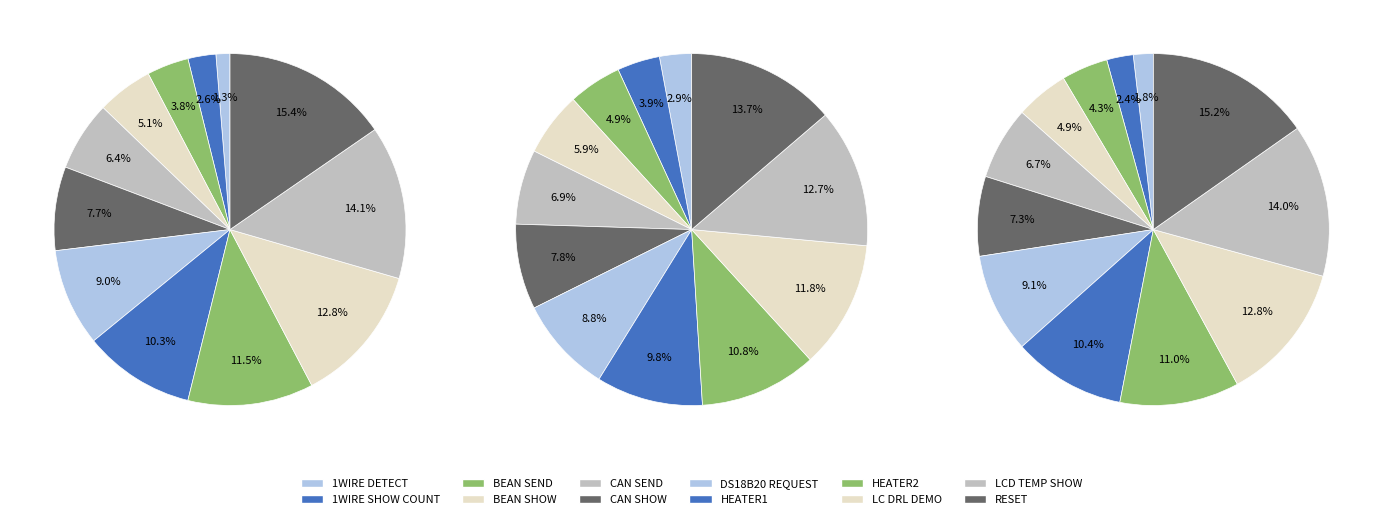

Count the number of slices in the pie.

12